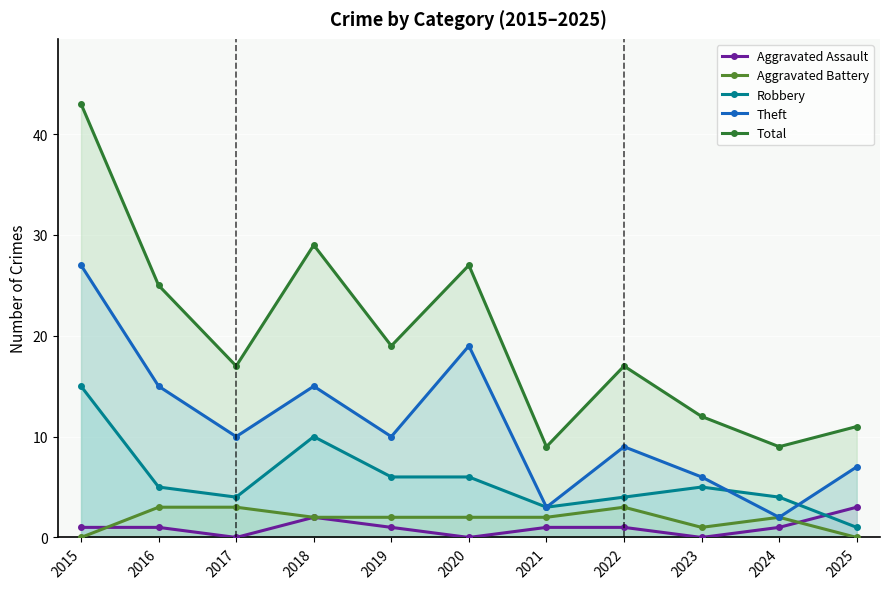

Which has a higher value, 2025 or 2021?

2025